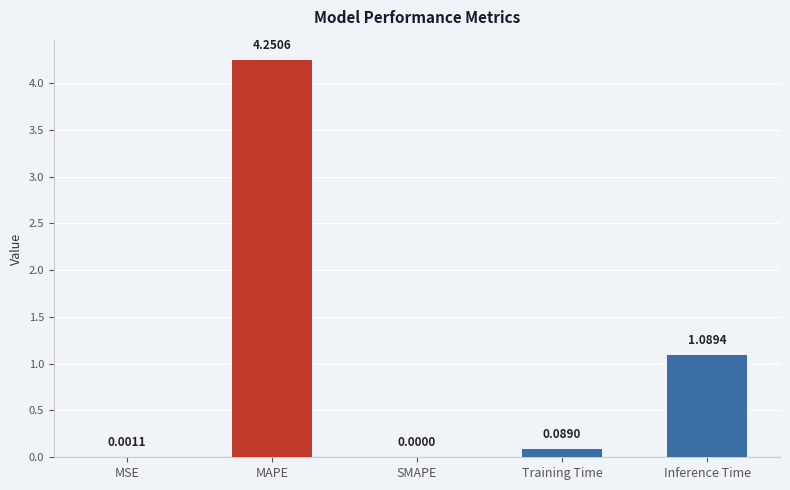

What is the sum of all values?

5.4